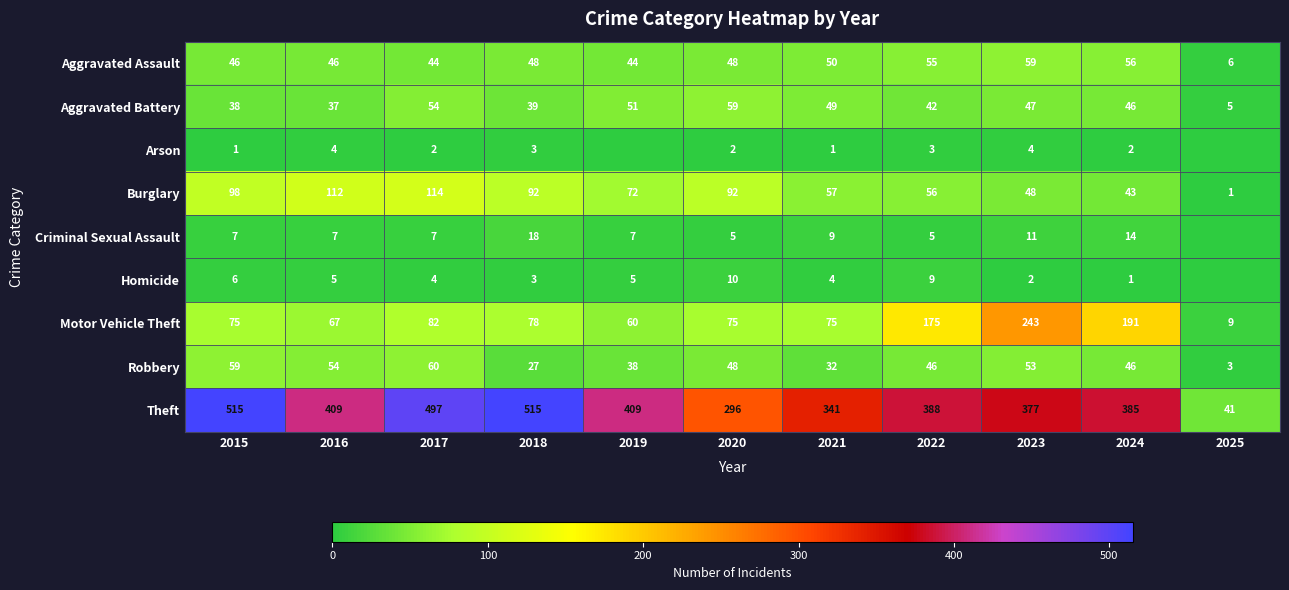

At which label is Aggravated Battery closest to 32?

2016